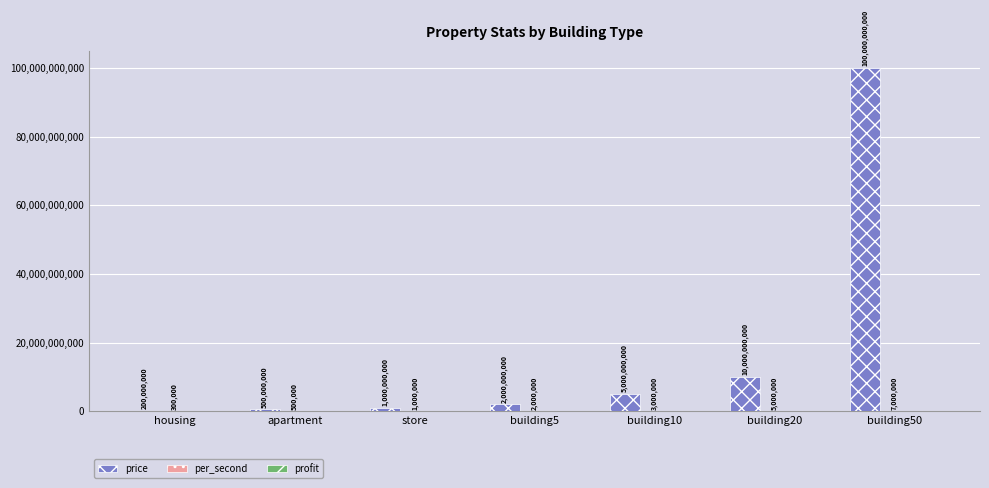

Which category has the highest value across all series?

building50